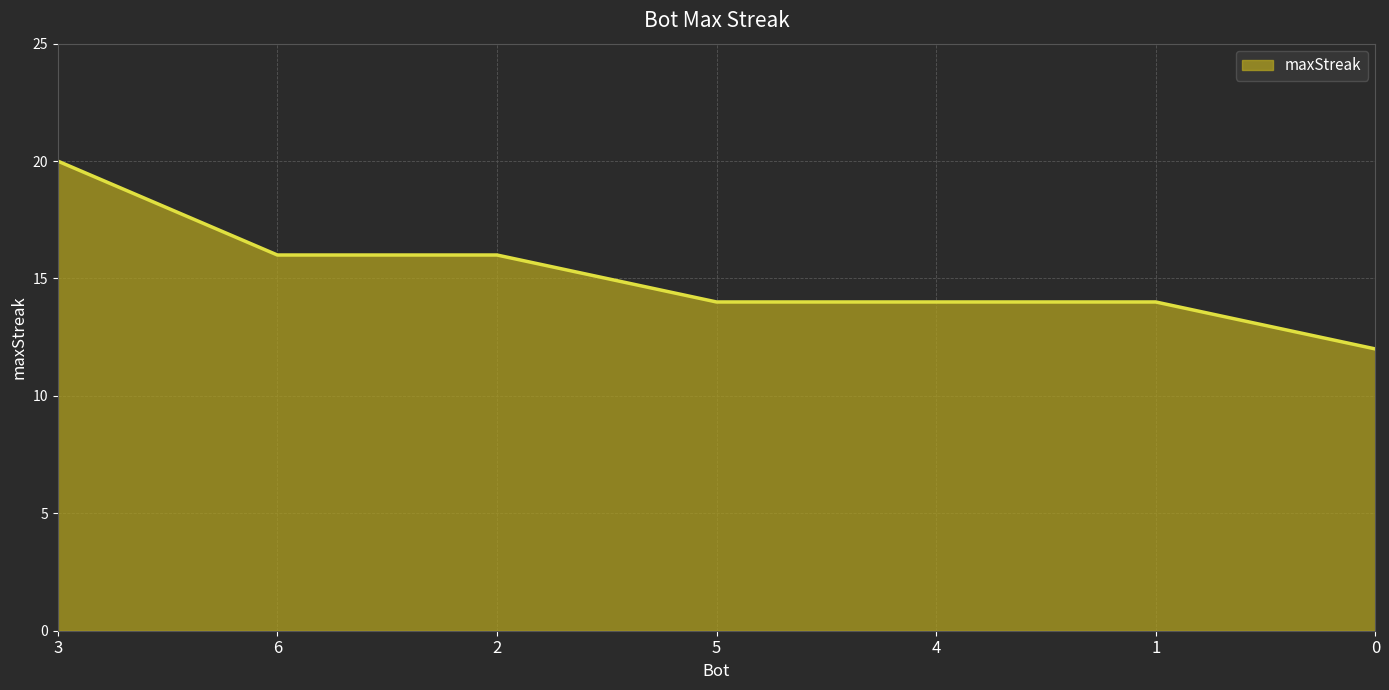

Reading left to right, list all the values displayed in this chart.

3=20	6=16	2=16	5=14	4=14	1=14	0=12